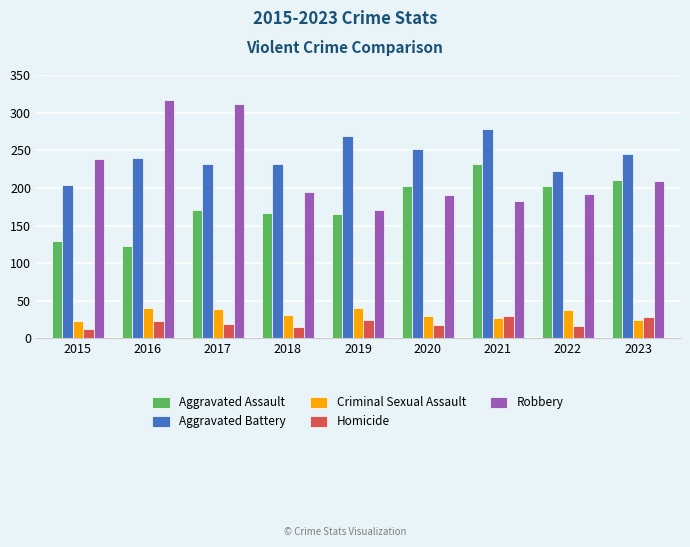

Is it true that Criminal Sexual Assault equals 23 at 2015?

True